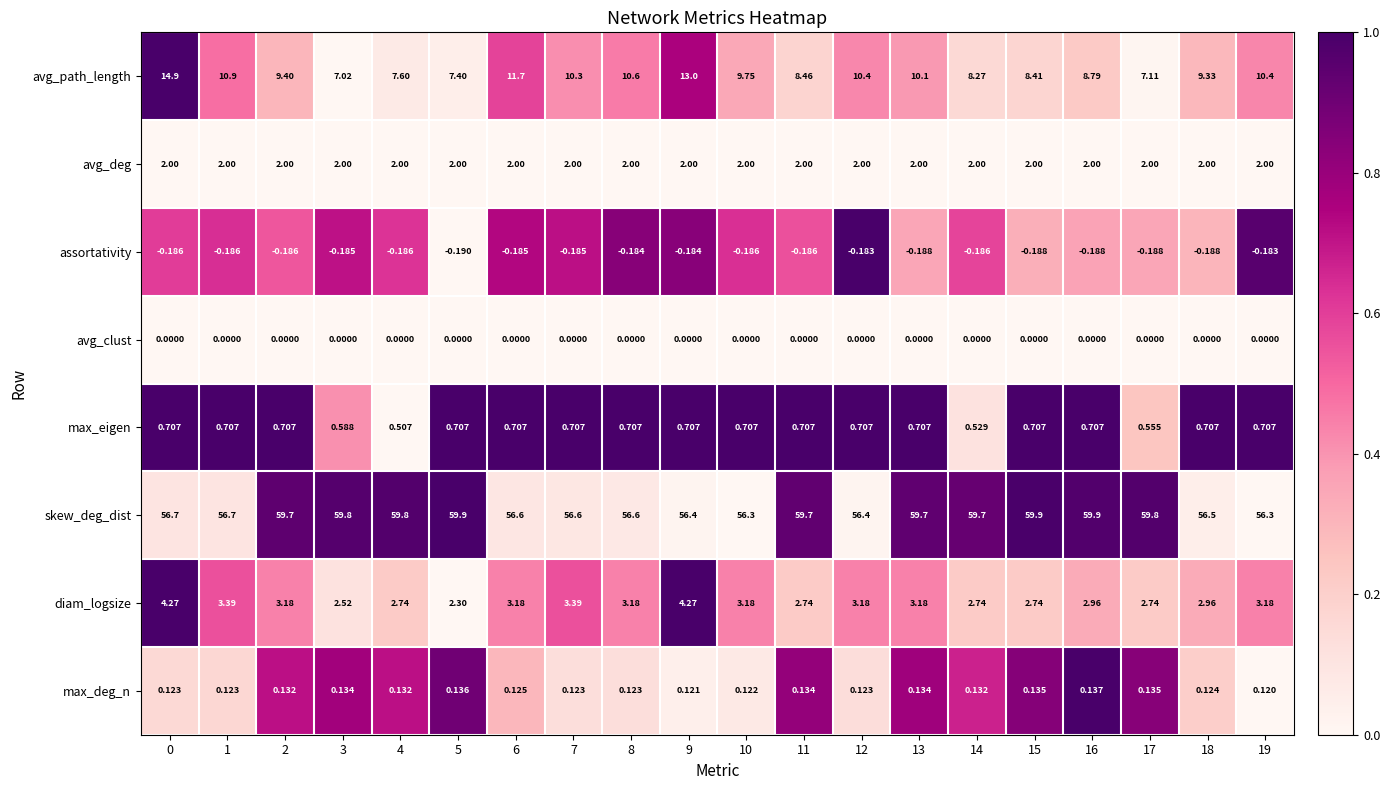

At 19, list the series in order from largest to smallest.

skew_deg_dist, avg_path_length, diam_logsize, avg_deg, max_eigen, max_deg_n, avg_clust, assortativity